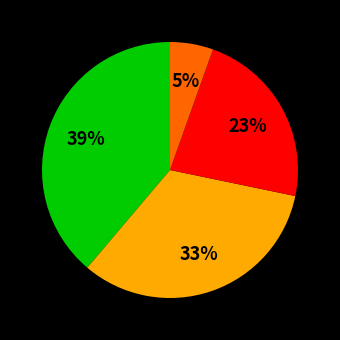

Is there a majority slice in this chart?

No